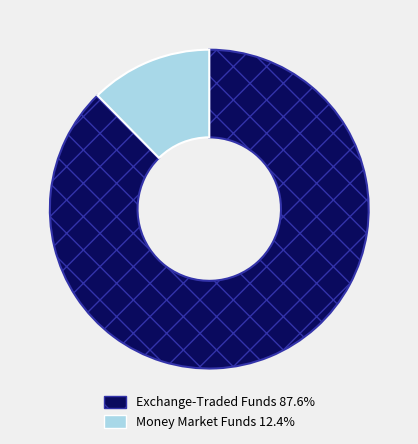

Does any single category account for the majority?

Yes